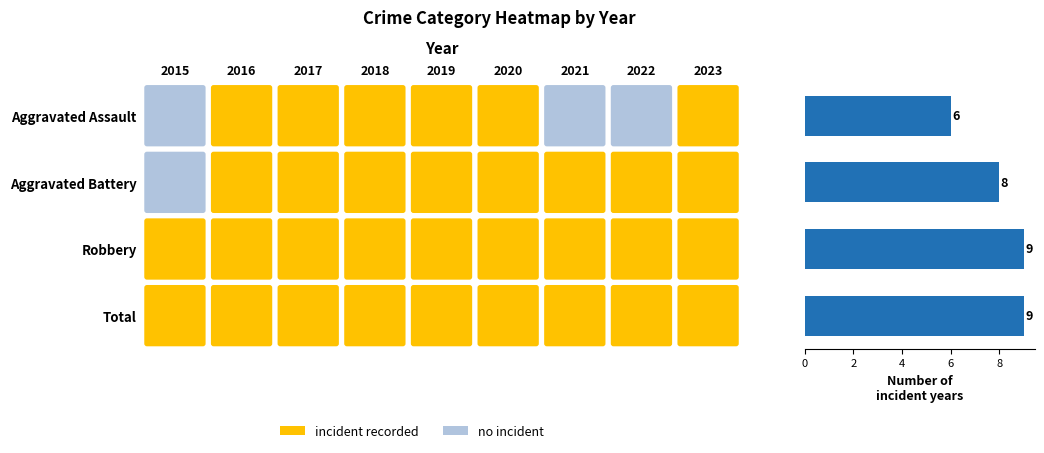

What is the smallest value displayed?

6